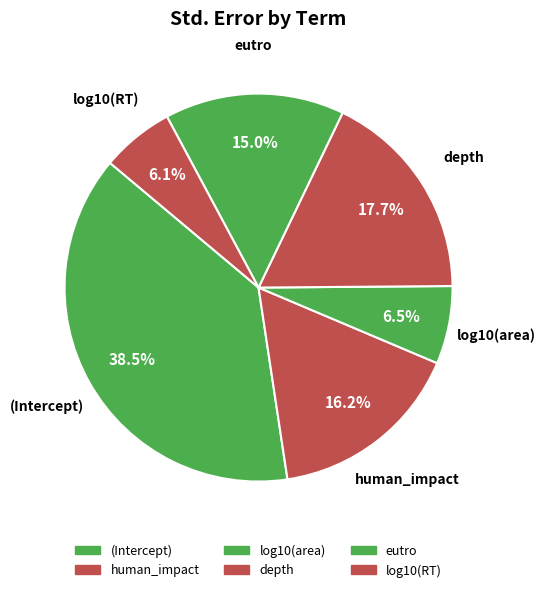

What is the total percentage of depth and log10(area)?

24.2%